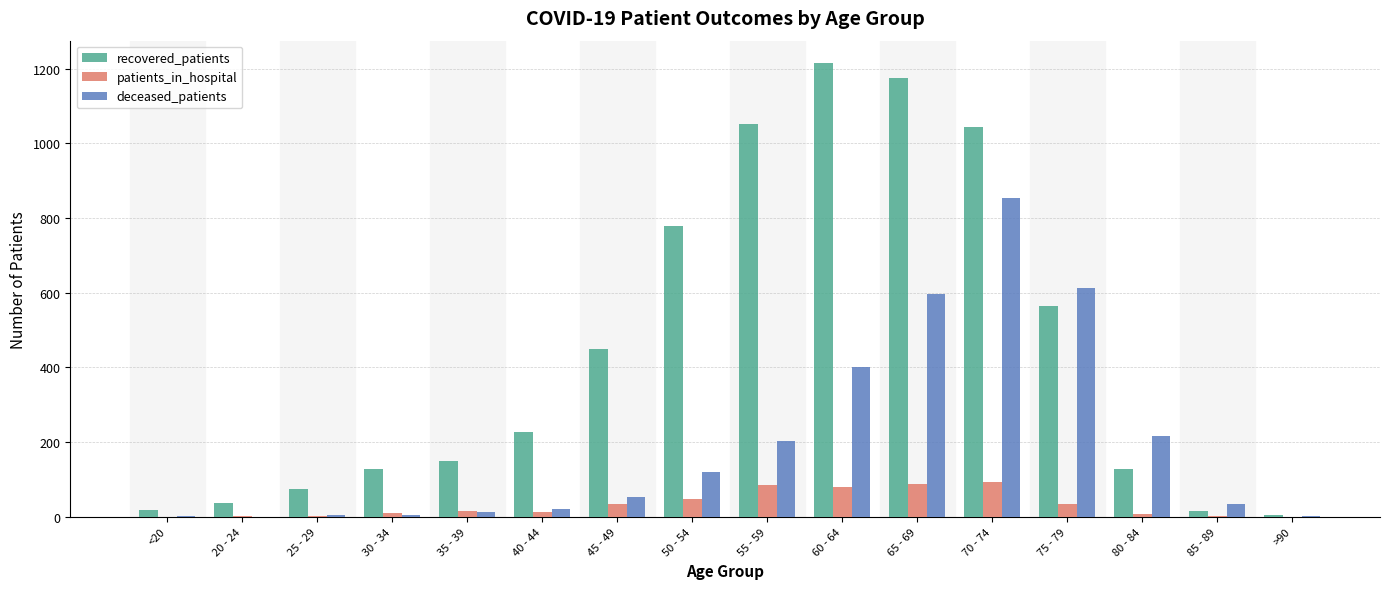

How many groups of bars are there?

16